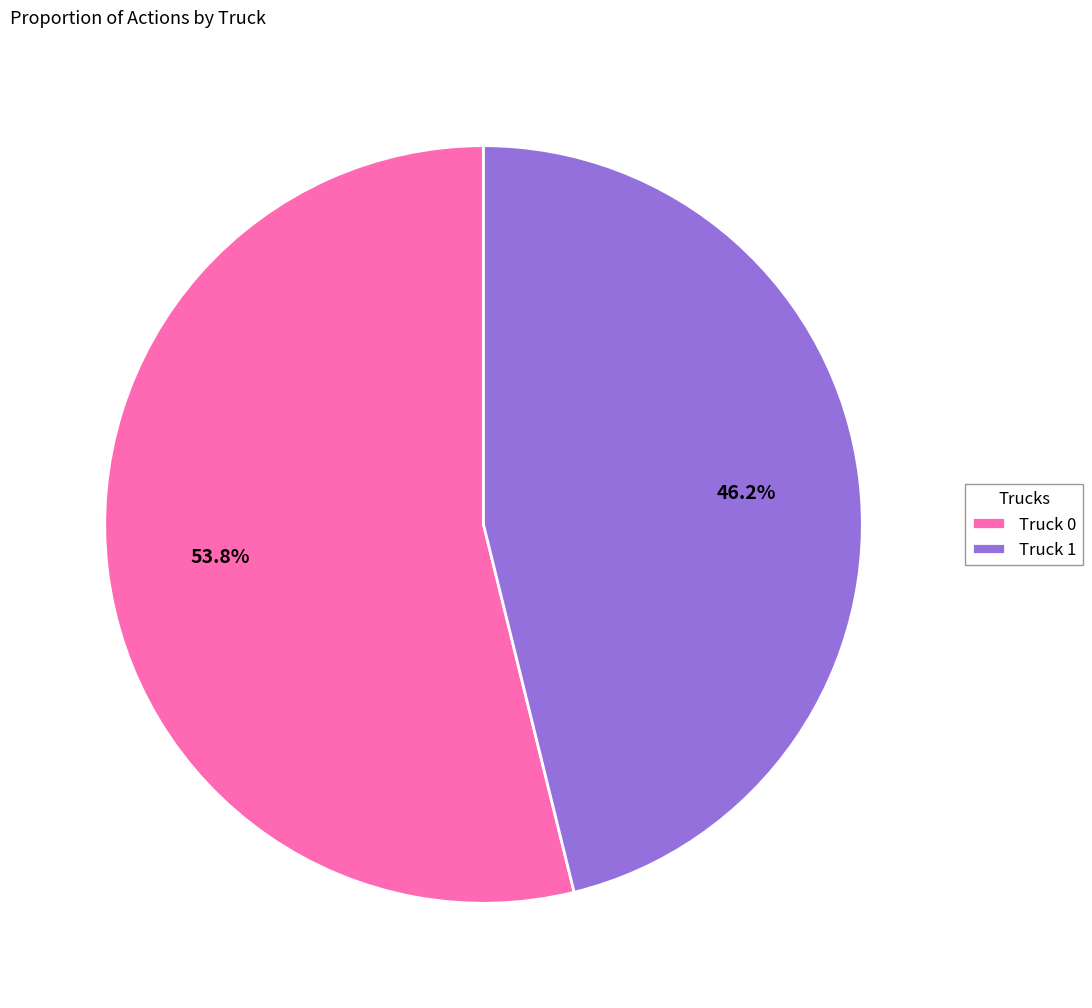

True or false: Truck 1 accounts for 46% of the total.

True